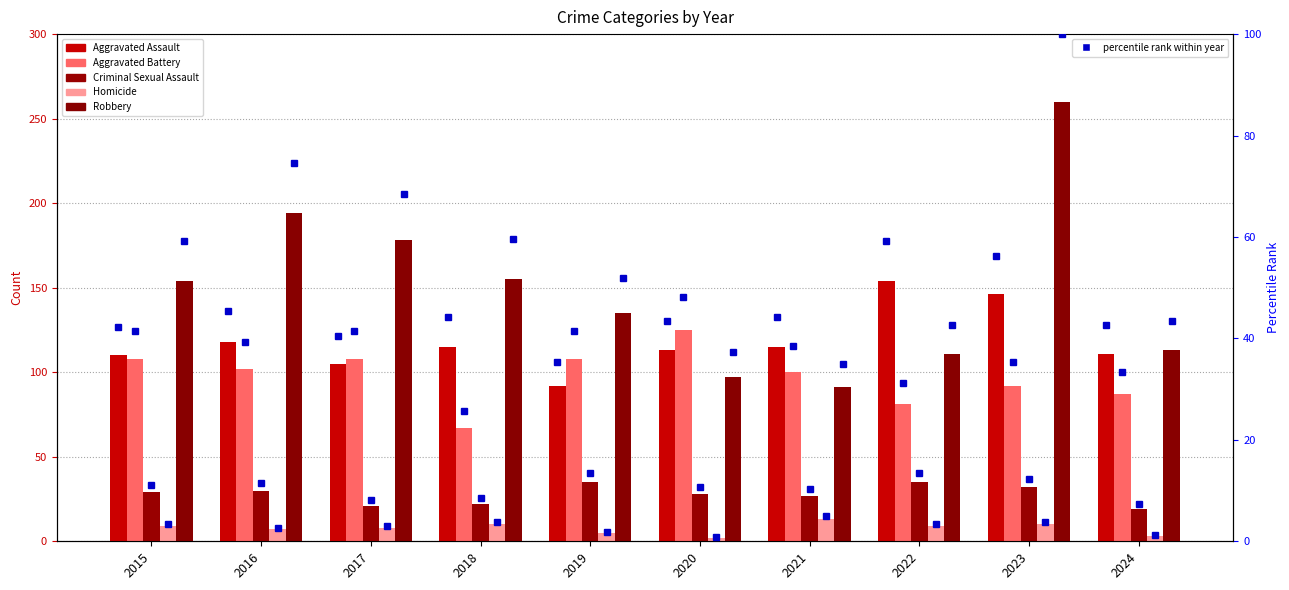

Which has a higher value, 2017 or 2020?

2020